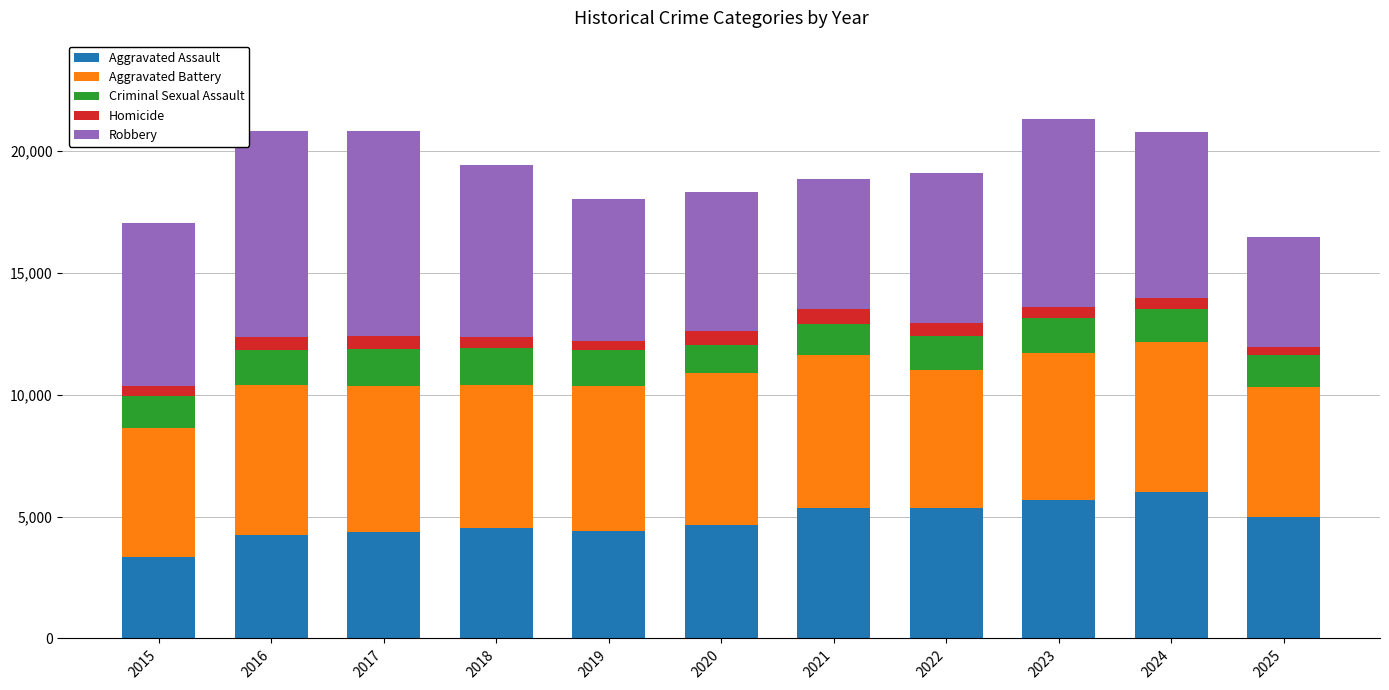

Which category has the lowest value in the Aggravated Assault series?

2015